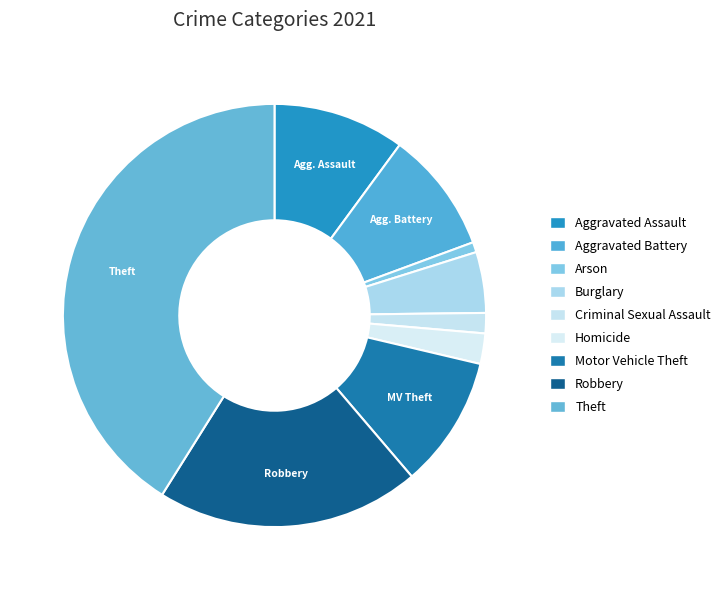

Which slice is the smallest?

Arson